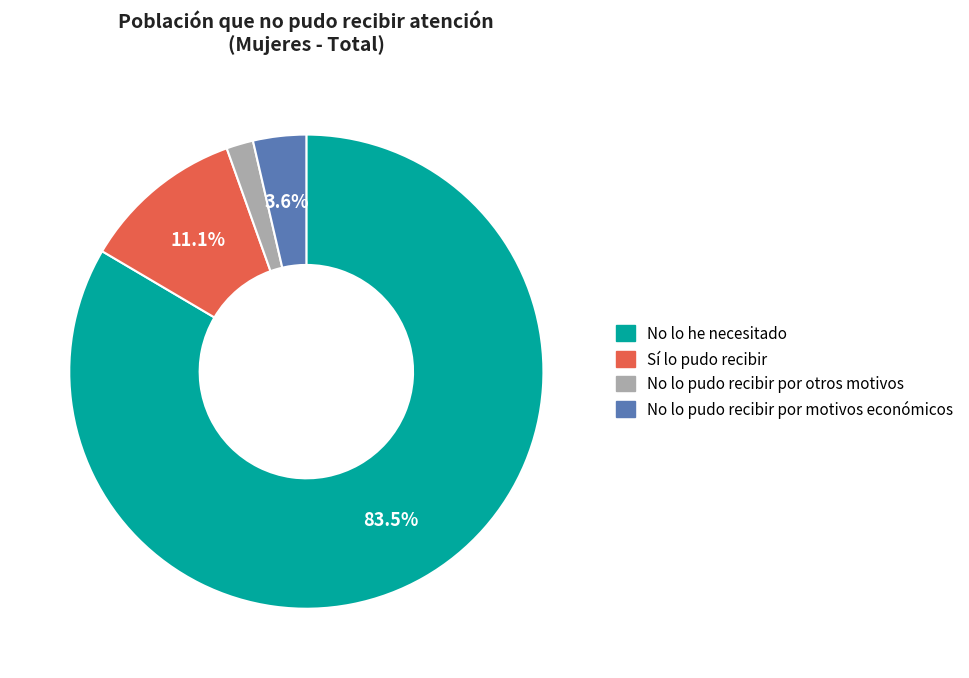

What is the majority slice?

No lo he necesitado